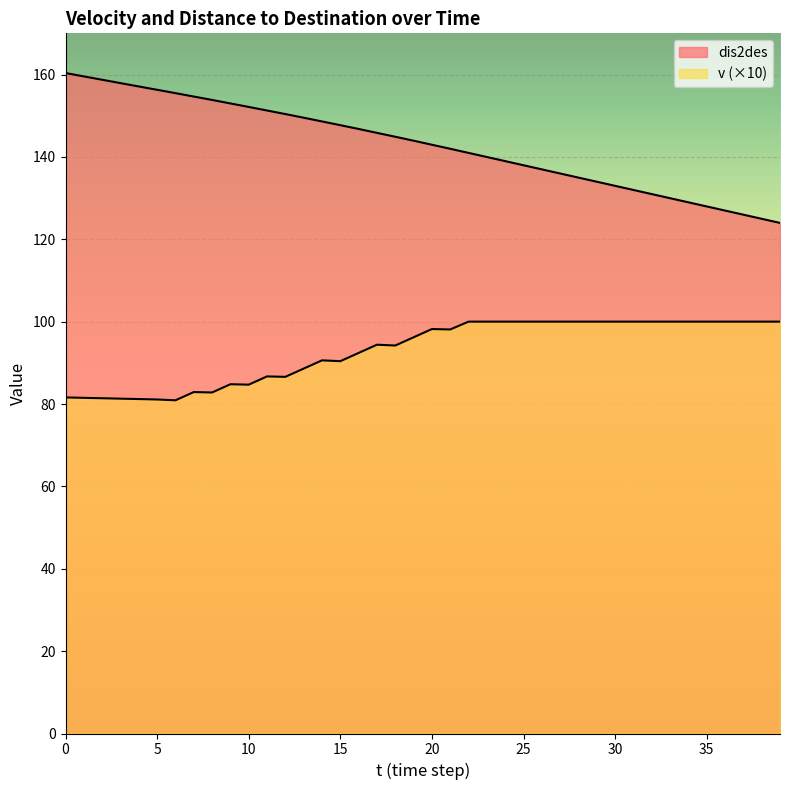

In v, how many points are higher than both neighbors (excluding endpoints)?

6